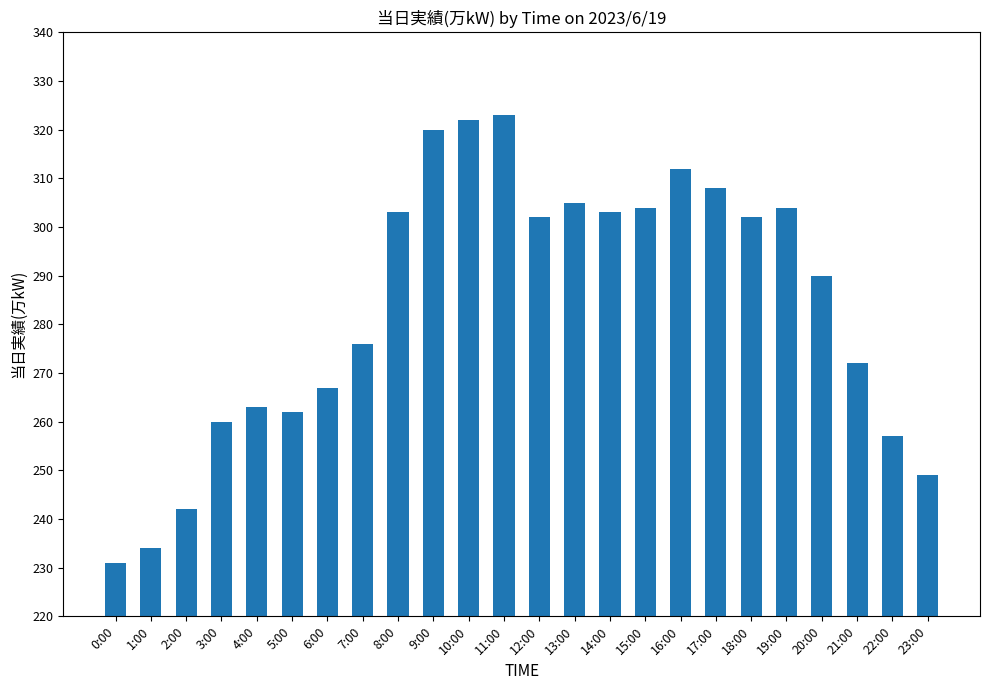

The value at 7:00 is 435. True or false?

False